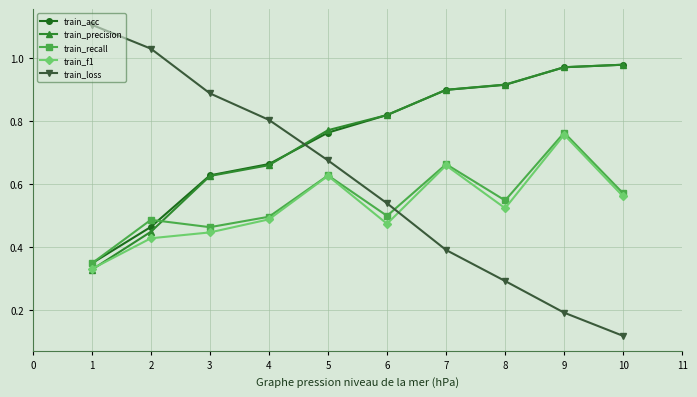

Which series has the largest range (max minus min)?

train_loss